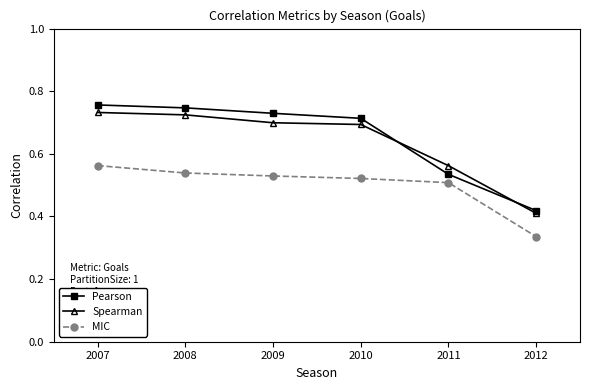

What is the difference between the highest and lowest values at 2012?

0.1